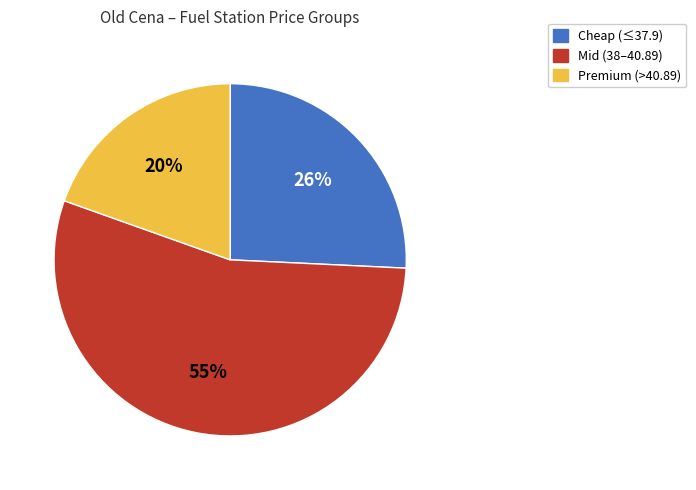

What percentage is the Premium (>40.89) slice, to the nearest percent?

20%